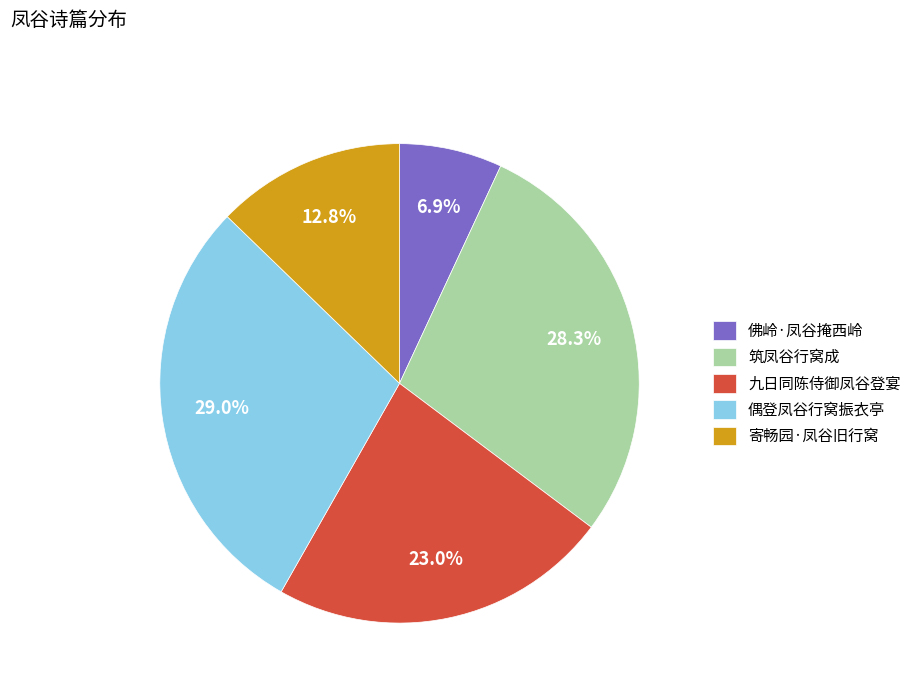

Is the sum of 筑凤谷行窝成 and 偶登凤谷行窝振衣亭 greater than half?

Yes